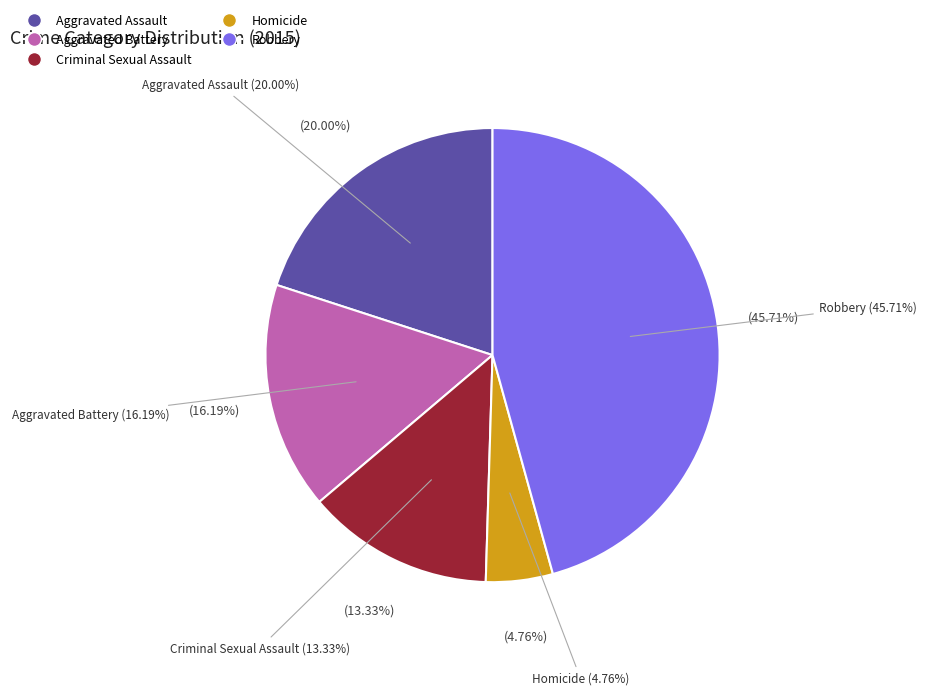

What is the change in value from Aggravated Assault to Homicide?

-16